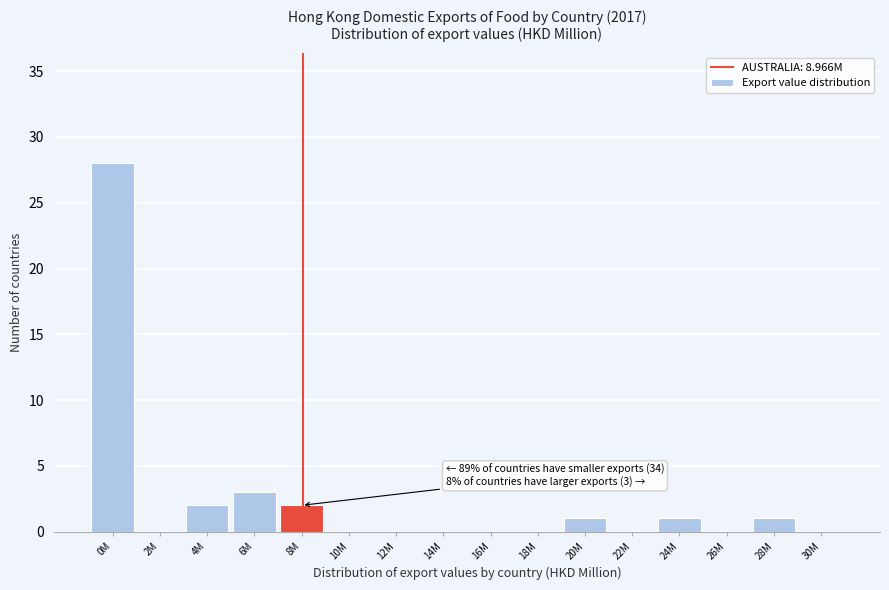

Reading left to right, extract all data points from this chart.

0M=28	2M=0	4M=2	6M=3	8M=2	10M=0	12M=0	14M=0	16M=0	18M=0	20M=1	22M=0	24M=1	26M=0	28M=1	30M=0